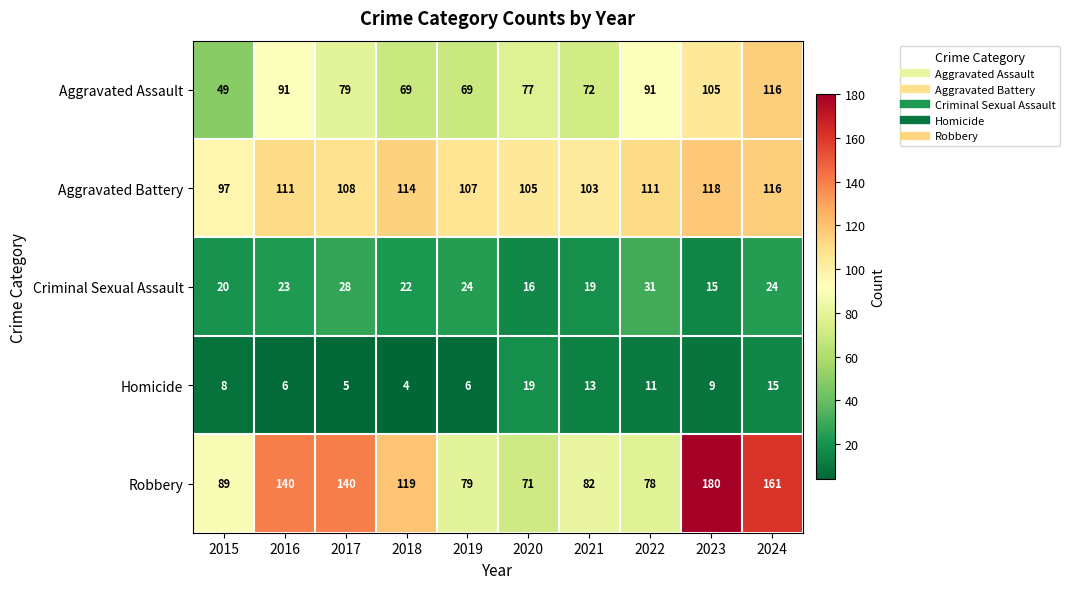

At which category is the sum across all series the highest?

2024